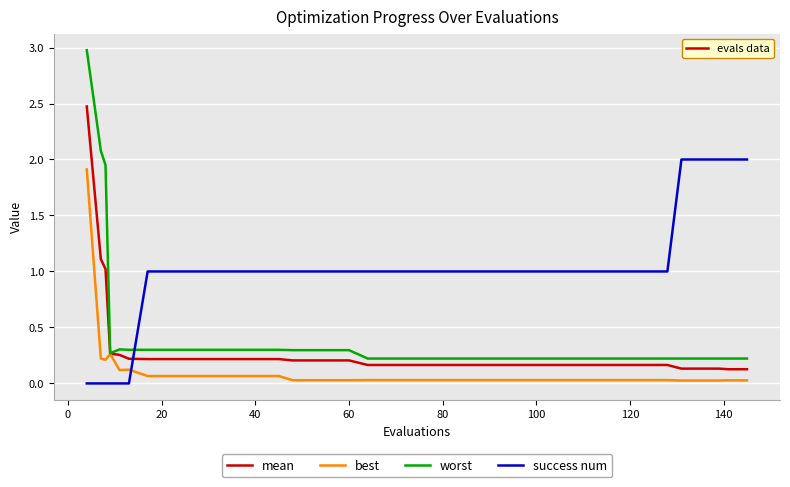

Which series has the widest spread of values?

worst